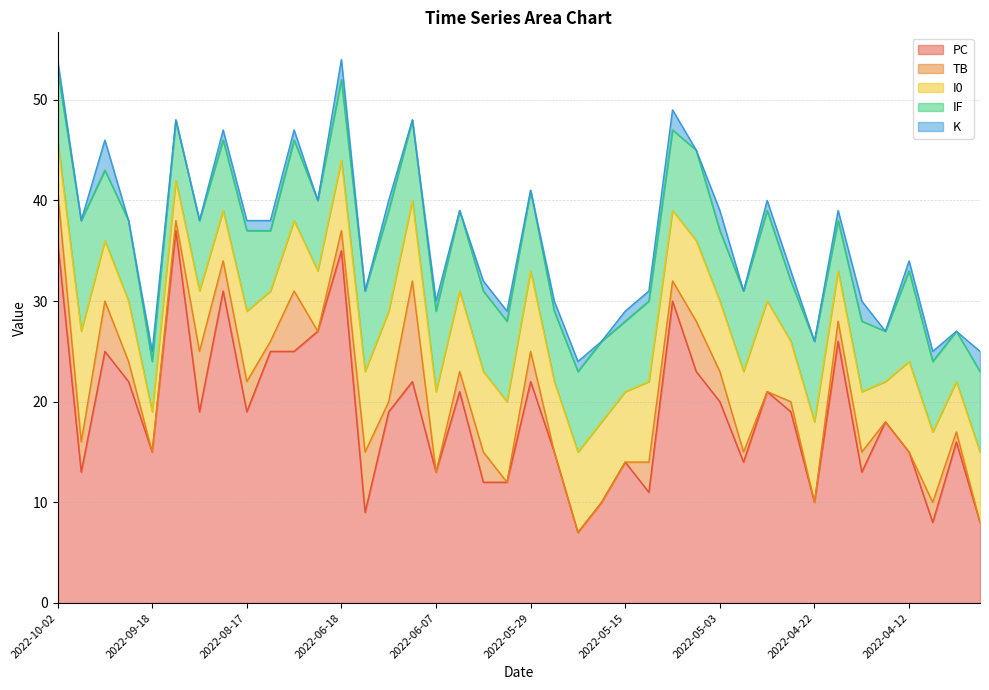

Reading left to right, transcribe all the data shown in this chart.

PC: 2022-10-02=36	2022-09-29=13	2022-09-25=25	2022-09-20=22	2022-09-18=15	2022-09-10=37	2022-09-07=19	2022-09-04=31	2022-08-17=19	2022-08-11=25	2022-07-05=25	2022-06-26=27	2022-06-18=35	2022-06-14=9	2022-06-12=19	2022-06-10=22	2022-06-07=13	2022-06-04=21	2022-06-01=12	2022-05-31=12	2022-05-29=22	2022-05-22=15	2022-05-18=7	2022-05-16=10	2022-05-15=14	2022-05-12=11	2022-05-10=30	2022-05-08=23	2022-05-03=20	2022-05-01=14	2022-04-28=21	2022-04-25=19	2022-04-22=10	2022-04-20=26	2022-04-17=13	2022-04-14=18	2022-04-12=15	2022-04-10=8	2022-04-08=16	2022-04-05=8
TB: 2022-10-02=5	2022-09-29=3	2022-09-25=5	2022-09-20=2	2022-09-18=0	2022-09-10=1	2022-09-07=6	2022-09-04=3	2022-08-17=3	2022-08-11=1	2022-07-05=6	2022-06-26=0	2022-06-18=2	2022-06-14=6	2022-06-12=1	2022-06-10=10	2022-06-07=0	2022-06-04=2	2022-06-01=3	2022-05-31=0	2022-05-29=3	2022-05-22=0	2022-05-18=0	2022-05-16=0	2022-05-15=0	2022-05-12=3	2022-05-10=2	2022-05-08=5	2022-05-03=3	2022-05-01=1	2022-04-28=0	2022-04-25=1	2022-04-22=0	2022-04-20=2	2022-04-17=2	2022-04-14=0	2022-04-12=0	2022-04-10=2	2022-04-08=1	2022-04-05=0
I0: 2022-10-02=5	2022-09-29=11	2022-09-25=6	2022-09-20=6	2022-09-18=4	2022-09-10=4	2022-09-07=6	2022-09-04=5	2022-08-17=7	2022-08-11=5	2022-07-05=7	2022-06-26=6	2022-06-18=7	2022-06-14=8	2022-06-12=9	2022-06-10=8	2022-06-07=8	2022-06-04=8	2022-06-01=8	2022-05-31=8	2022-05-29=8	2022-05-22=7	2022-05-18=8	2022-05-16=8	2022-05-15=7	2022-05-12=8	2022-05-10=7	2022-05-08=8	2022-05-03=7	2022-05-01=8	2022-04-28=9	2022-04-25=6	2022-04-22=8	2022-04-20=5	2022-04-17=6	2022-04-14=4	2022-04-12=9	2022-04-10=7	2022-04-08=5	2022-04-05=7
IF: 2022-10-02=7	2022-09-29=11	2022-09-25=7	2022-09-20=8	2022-09-18=5	2022-09-10=6	2022-09-07=7	2022-09-04=7	2022-08-17=8	2022-08-11=6	2022-07-05=8	2022-06-26=7	2022-06-18=8	2022-06-14=8	2022-06-12=10	2022-06-10=8	2022-06-07=8	2022-06-04=8	2022-06-01=8	2022-05-31=8	2022-05-29=8	2022-05-22=7	2022-05-18=8	2022-05-16=8	2022-05-15=7	2022-05-12=8	2022-05-10=8	2022-05-08=9	2022-05-03=7	2022-05-01=8	2022-04-28=9	2022-04-25=6	2022-04-22=8	2022-04-20=5	2022-04-17=7	2022-04-14=5	2022-04-12=9	2022-04-10=7	2022-04-08=5	2022-04-05=8
K: 2022-10-02=1	2022-09-29=0	2022-09-25=3	2022-09-20=0	2022-09-18=1	2022-09-10=0	2022-09-07=0	2022-09-04=1	2022-08-17=1	2022-08-11=1	2022-07-05=1	2022-06-26=0	2022-06-18=2	2022-06-14=0	2022-06-12=1	2022-06-10=0	2022-06-07=1	2022-06-04=0	2022-06-01=1	2022-05-31=1	2022-05-29=0	2022-05-22=1	2022-05-18=1	2022-05-16=0	2022-05-15=1	2022-05-12=1	2022-05-10=2	2022-05-08=0	2022-05-03=2	2022-05-01=0	2022-04-28=1	2022-04-25=1	2022-04-22=0	2022-04-20=1	2022-04-17=2	2022-04-14=0	2022-04-12=1	2022-04-10=1	2022-04-08=0	2022-04-05=2